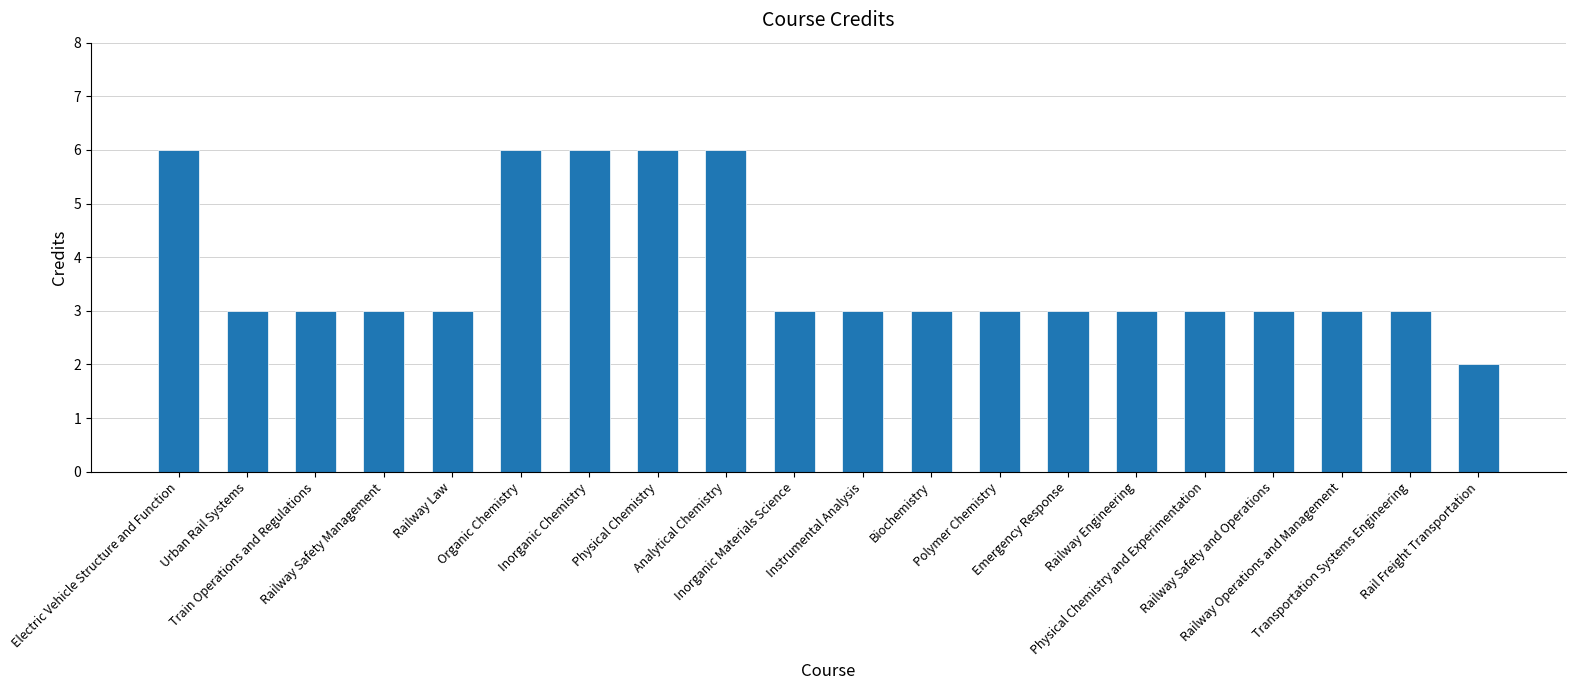

What is the sum of all values?

74